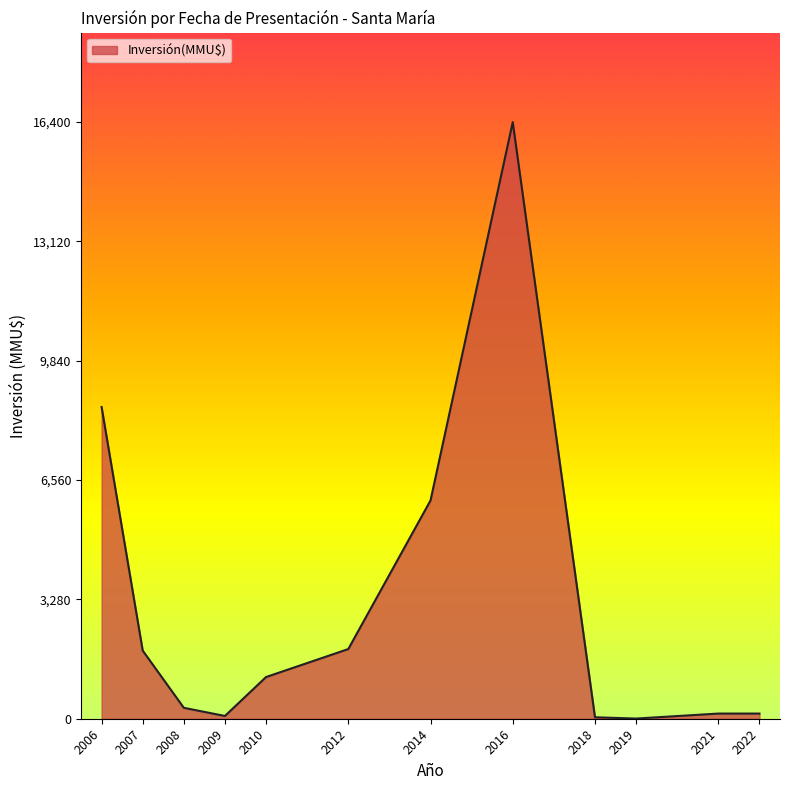

Does the chart display data point markers on the line(s)?

No